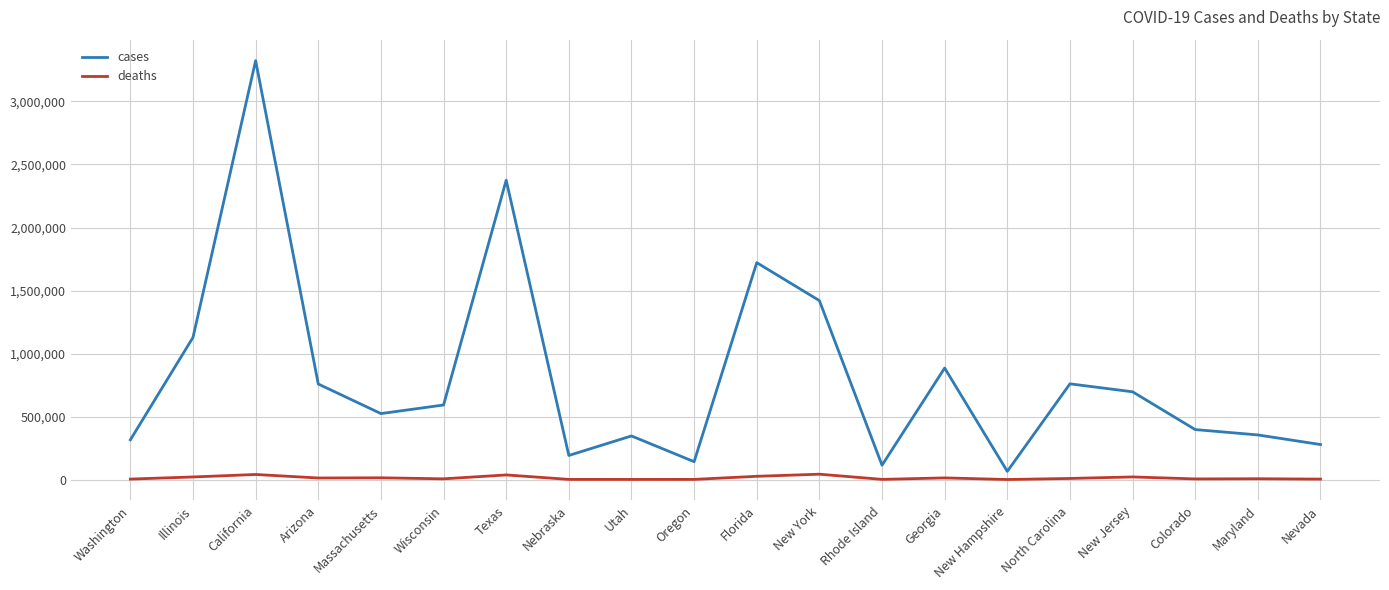

Rank the series by their average value, from lowest to highest.

deaths, cases